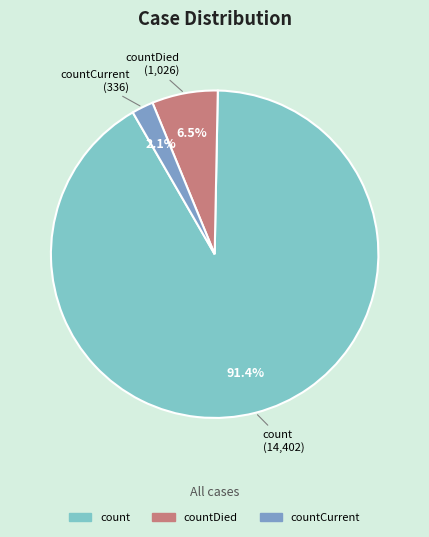

Which slice represents more than half of the pie?

count